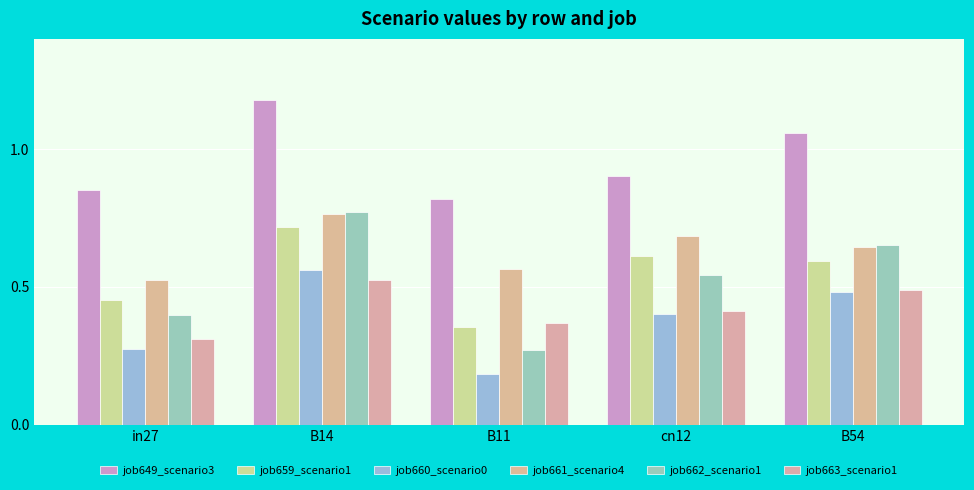

How many groups of bars are there?

5